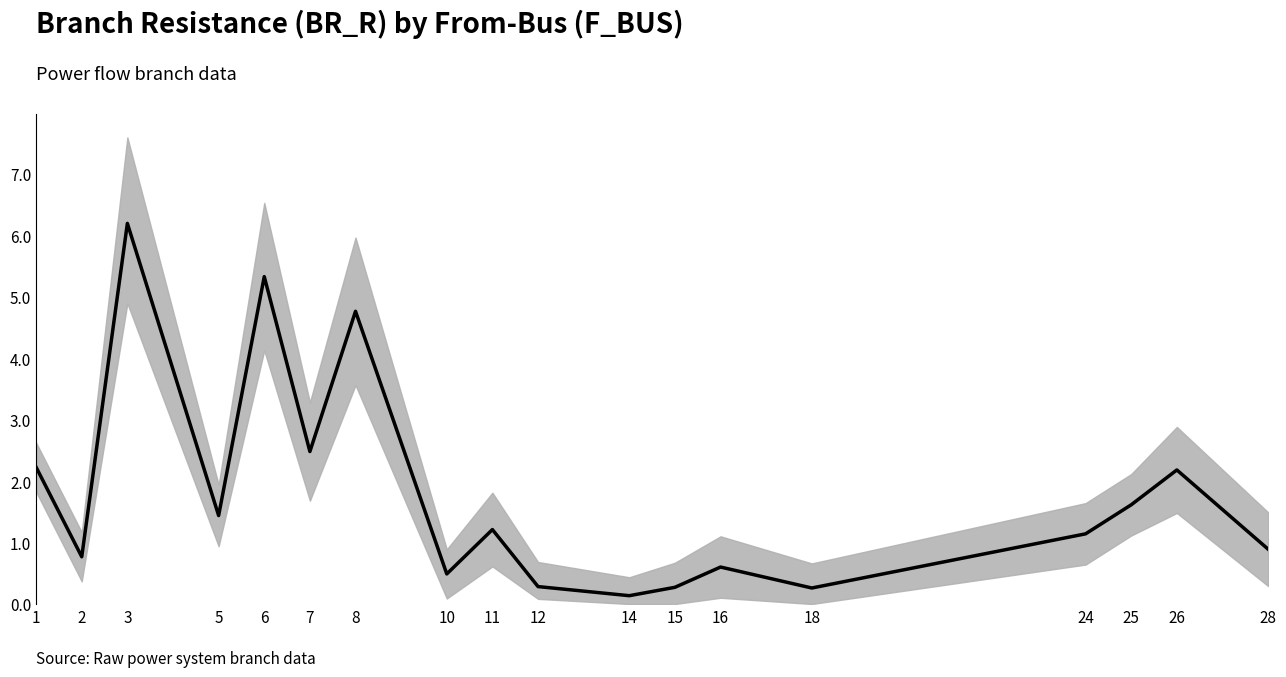

What is the sum of the values at 16 and 25?

2.2